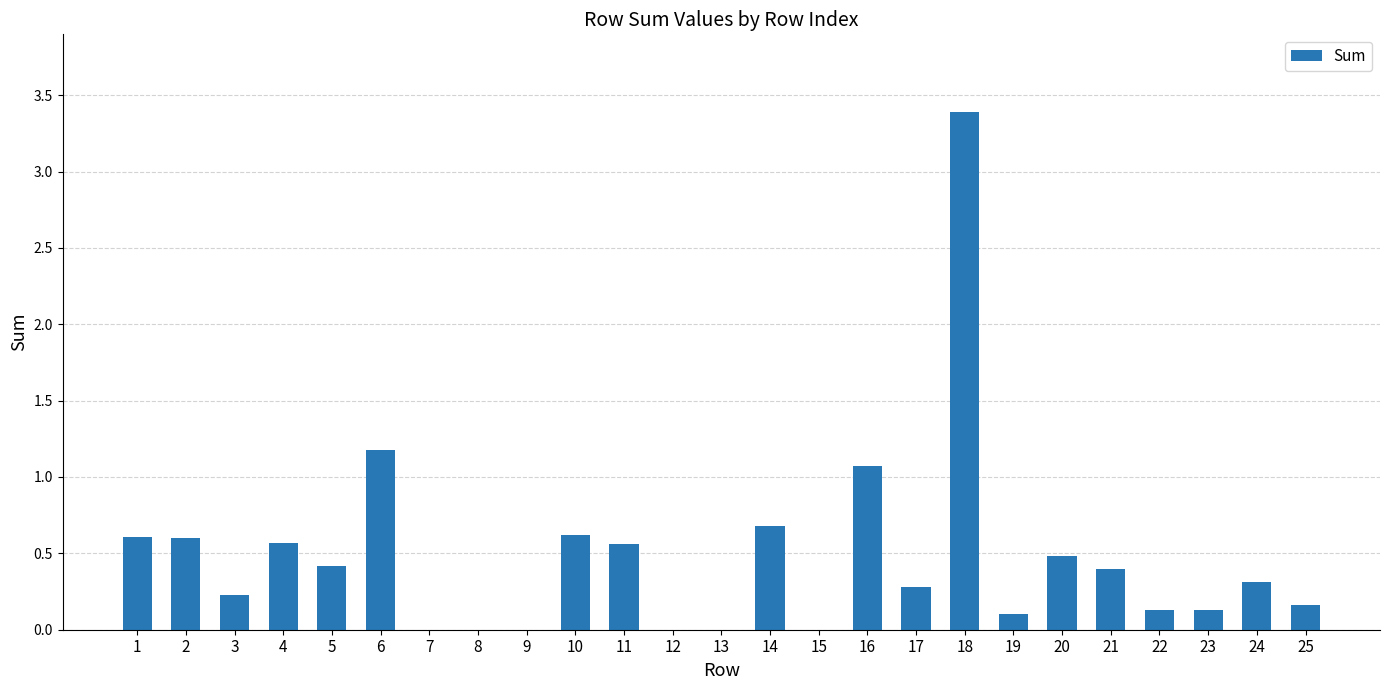

Does the chart contain stacked bars?

No